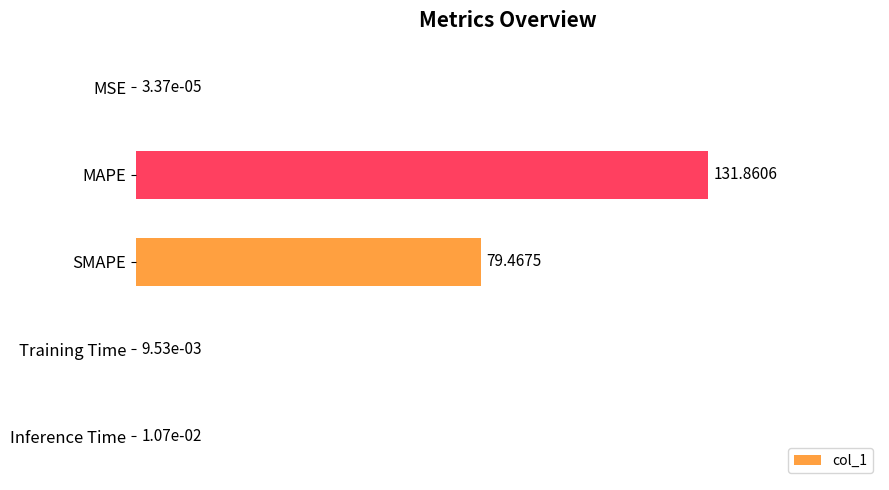

Are the bars grouped side by side (vs. stacked)?

No